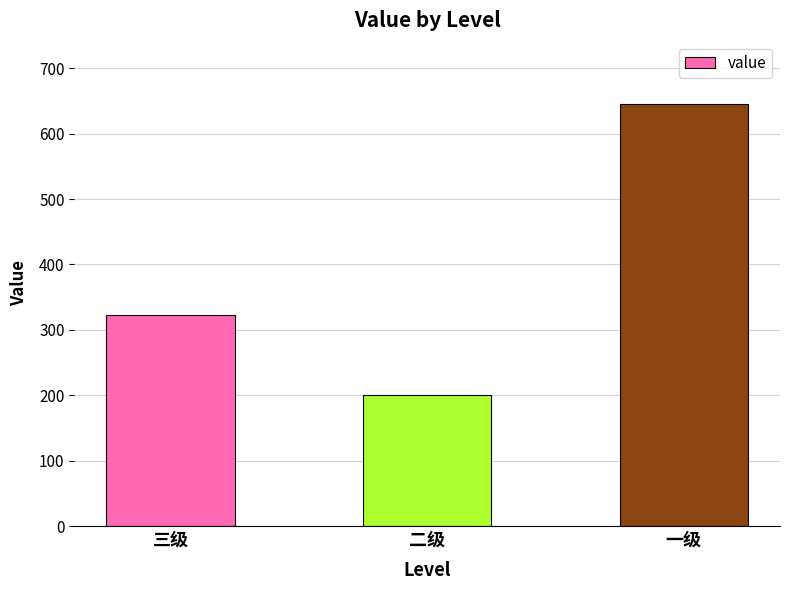

How many bars are there in total?

3